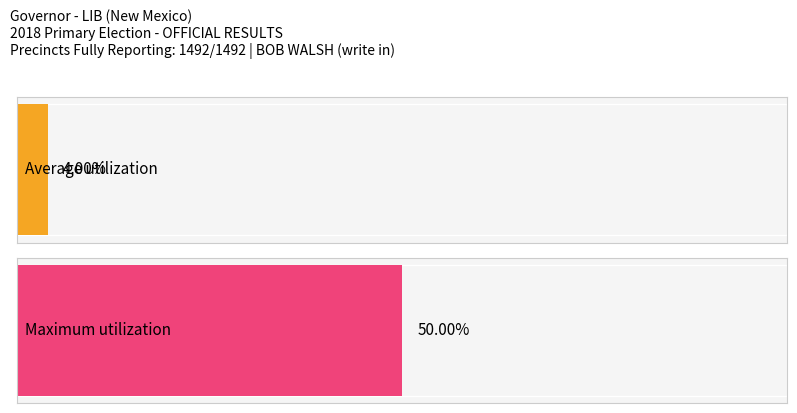

The chart shows a value of 0 at PRECINCT 016. True or false?

False